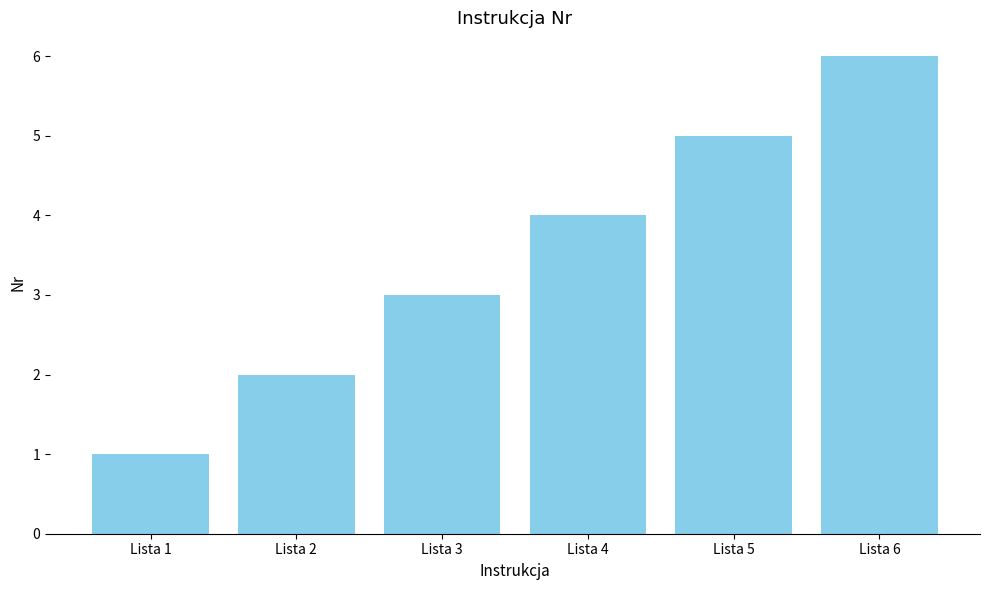

Is it true that the value at Lista 1 is 0?

False